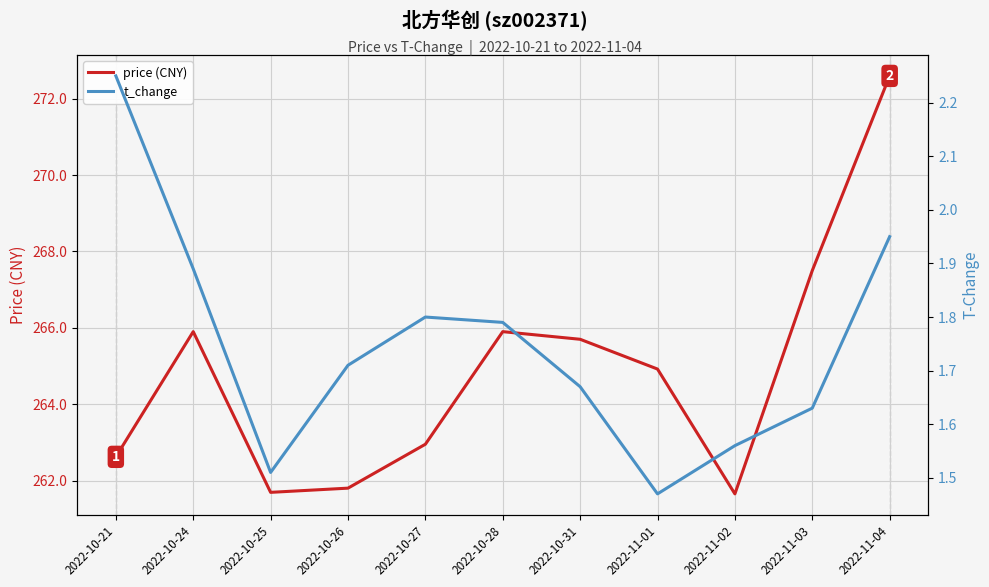

Is the value of t_change at 2022-11-02 greater than the value of price (CNY) at 2022-10-27?

No